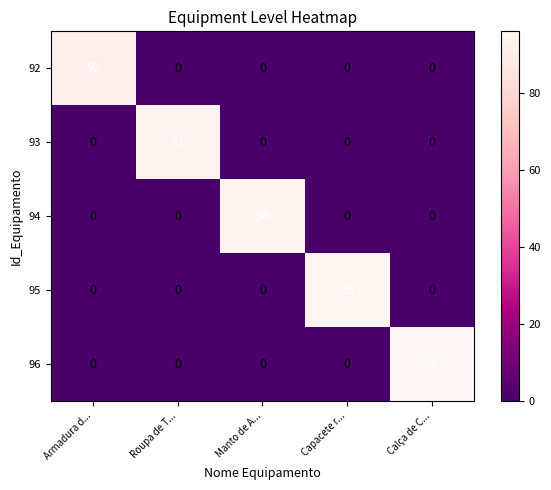

At which category is the sum across all series the highest?

Calça de C...